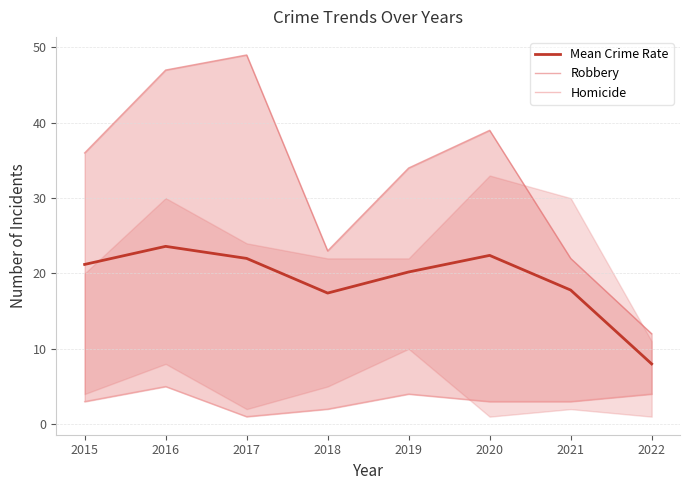

True or false: Homicide has more than 1 points higher than both neighbors.

True